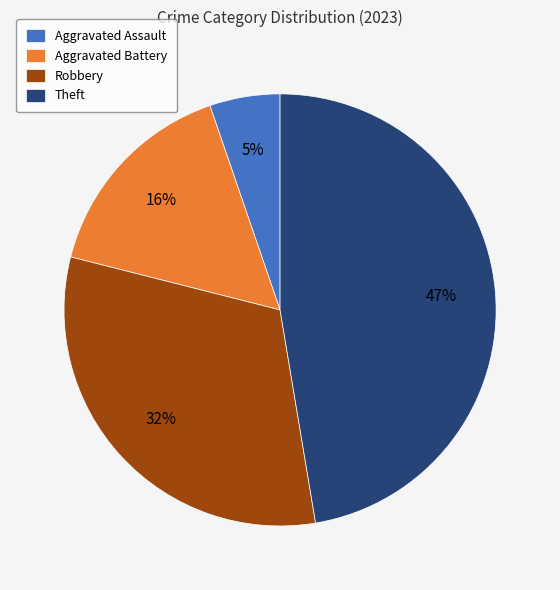

Which has a higher value, Robbery or Aggravated Assault?

Robbery